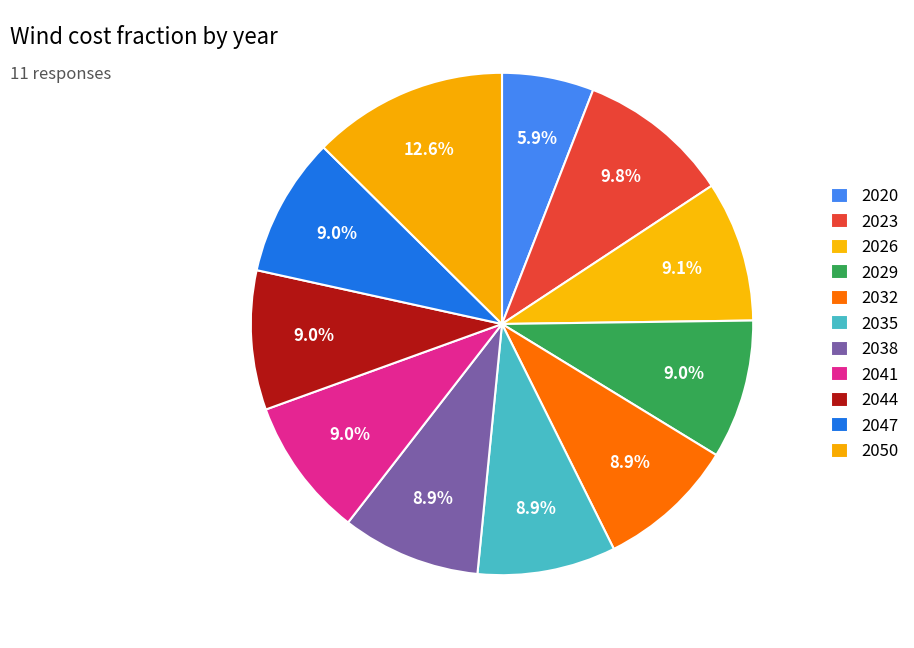

Is there any slice that represents more than half of the pie?

No